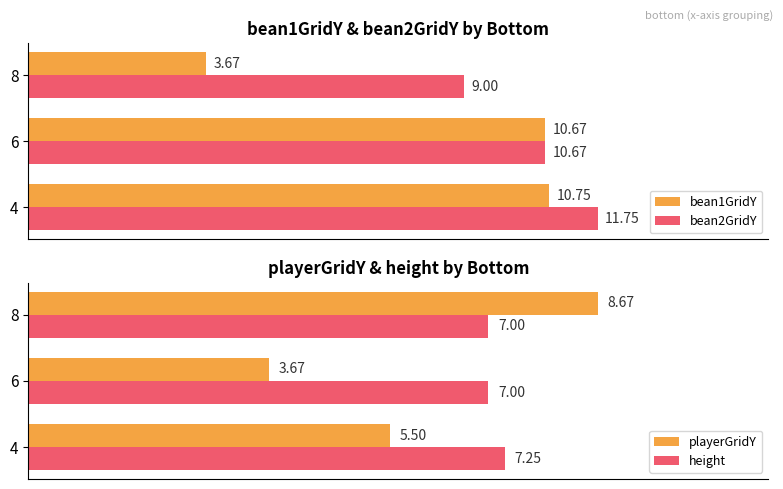

List the labels in order of bean2GridY value, smallest first.

8, 6, 4